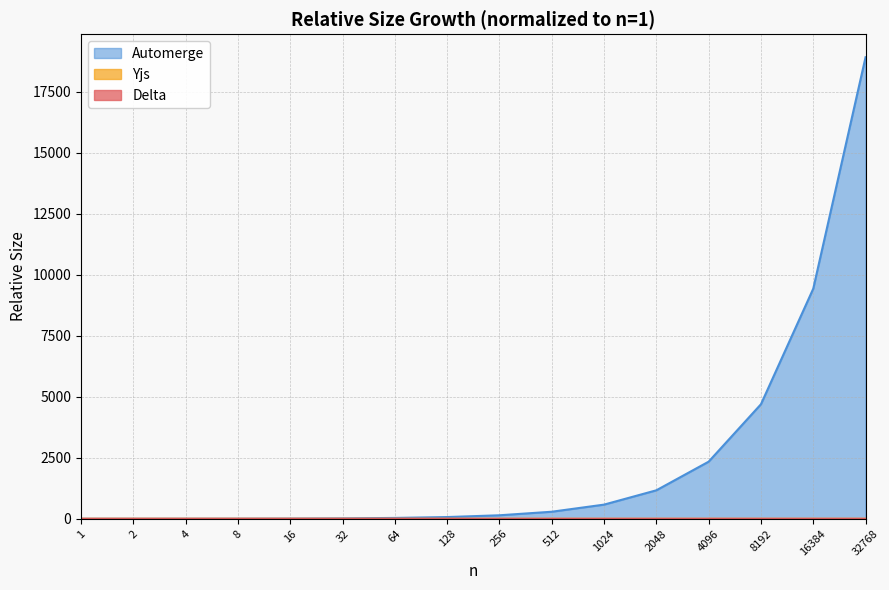

Which series has the largest range (max minus min)?

Automerge